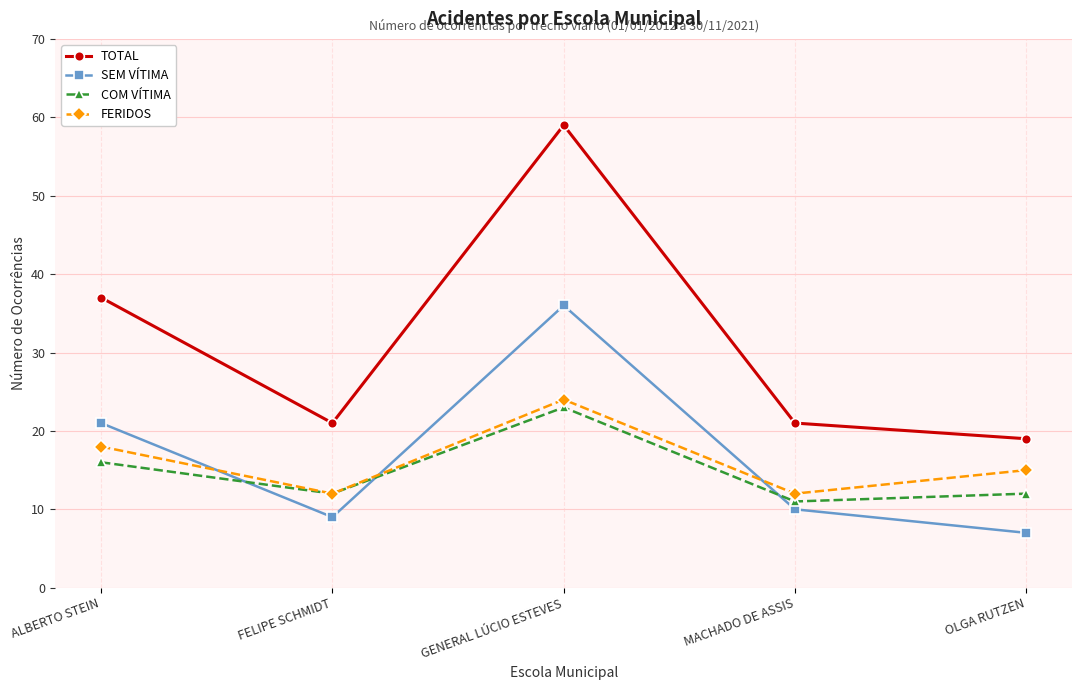

What is the label of the 2nd point from the left?

FELIPE SCHMIDT